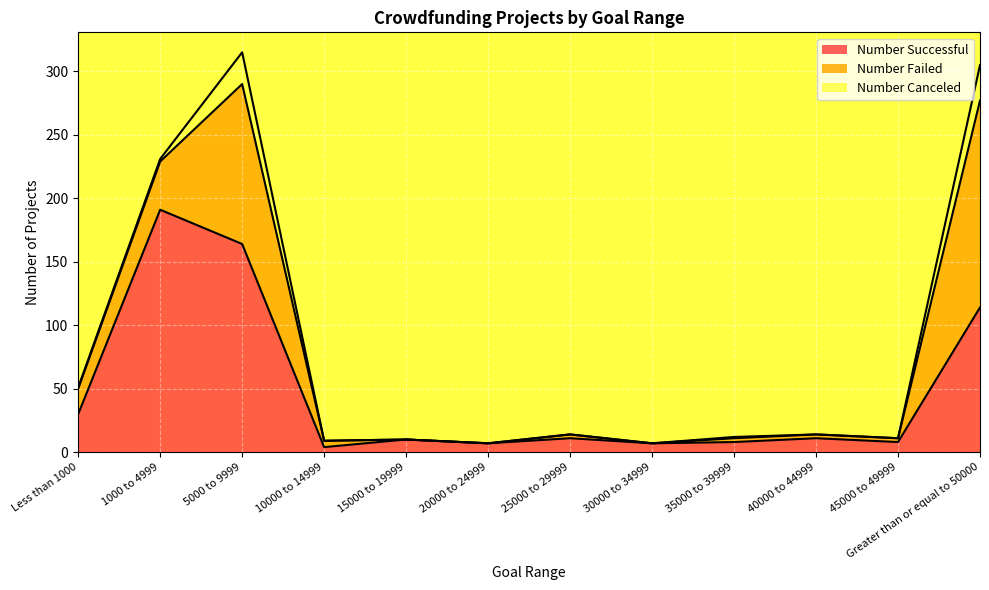

True or false: Number Canceled has a value of 1 at Less than 1000.

True